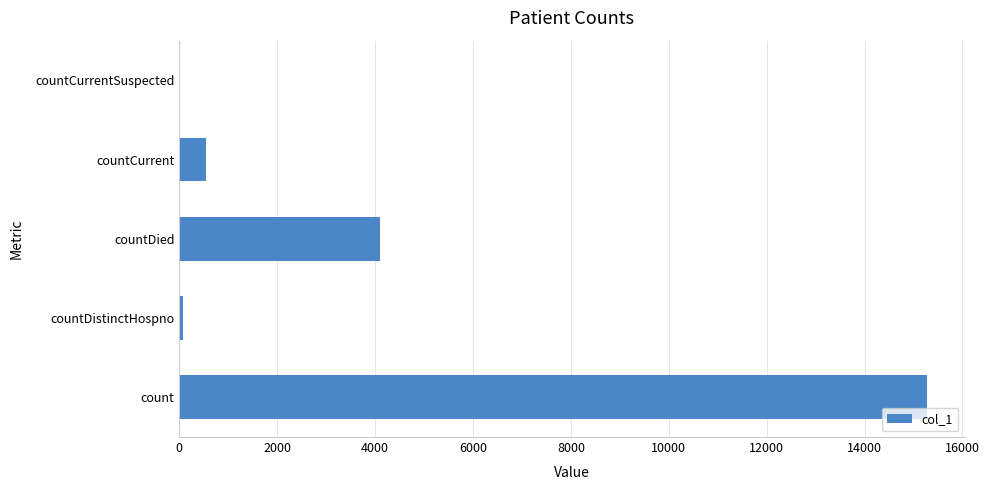

Reading top to bottom, extract all data points from this chart.

countCurrentSuspected=0	countCurrent=546	countDied=4097	countDistinctHospno=76	count=15275